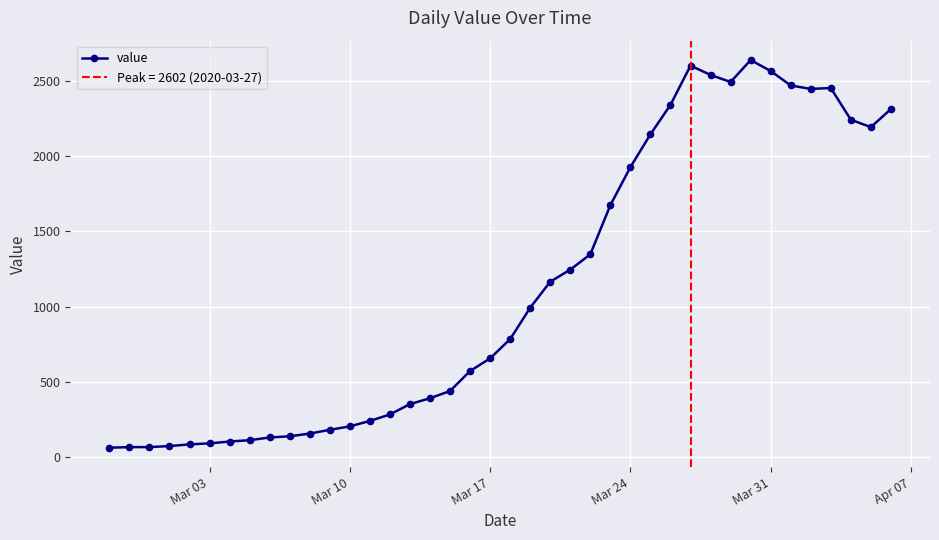

Does the chart display data point markers on the line(s)?

Yes